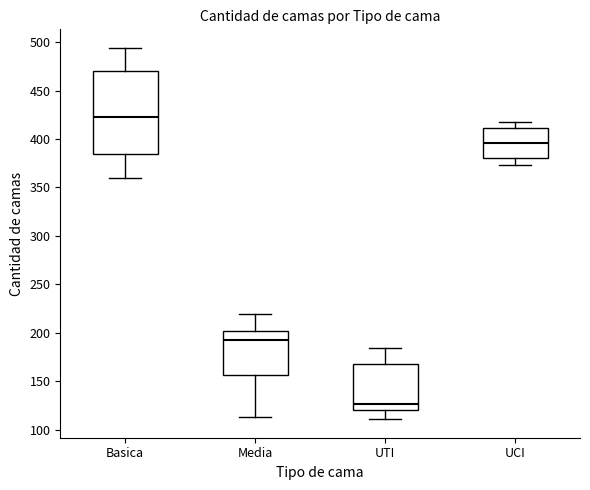

Reading left to right, transcribe this box plot: for each box, give where its median line is, the range the box spans, and where its two whiskers end, as read against the y-axis. The values are not printed on the chart, so give them approximately, as read against the axis.

Basica: median 425, box 385 to 470, whiskers 360 to 495
Media: median 195, box 155 to 200, whiskers 115 to 220
UTI: median 125, box 120 to 170, whiskers 110 to 185
UCI: median 395, box 380 to 410, whiskers 375 to 420